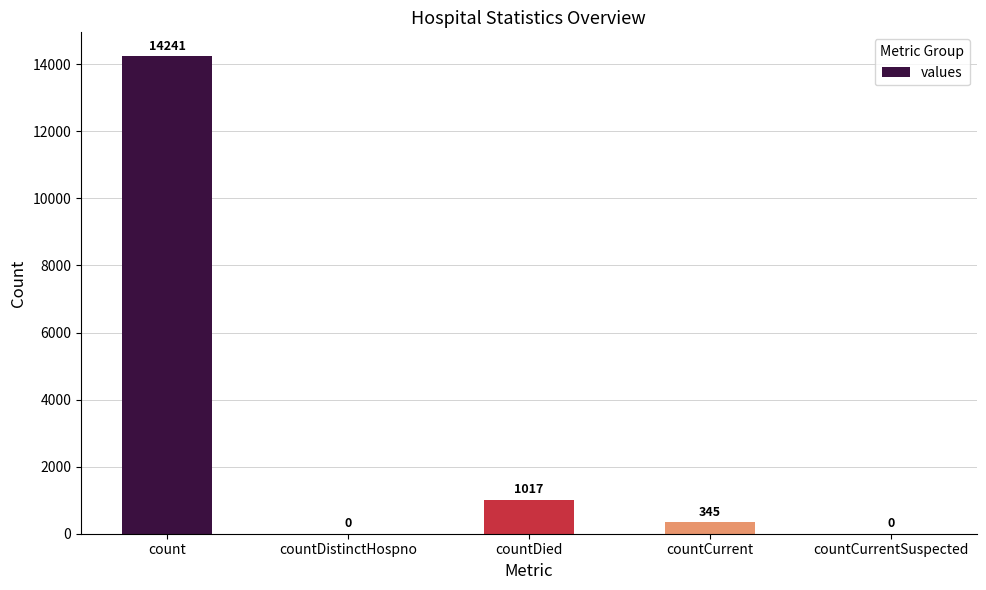

Between countDied and count, which is larger?

count